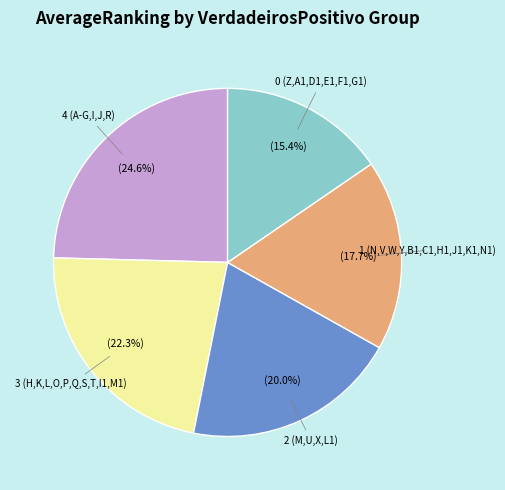

How many segments does this pie chart have?

5